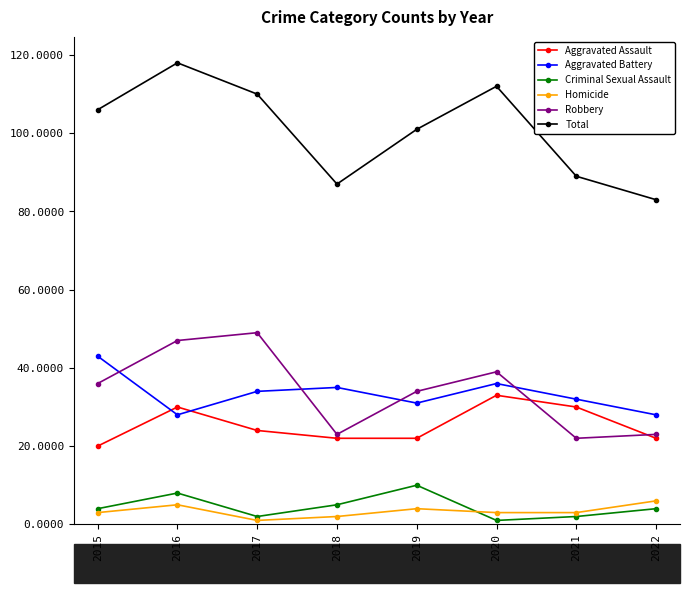

At which category does Homicide reach its first local peak?

2016